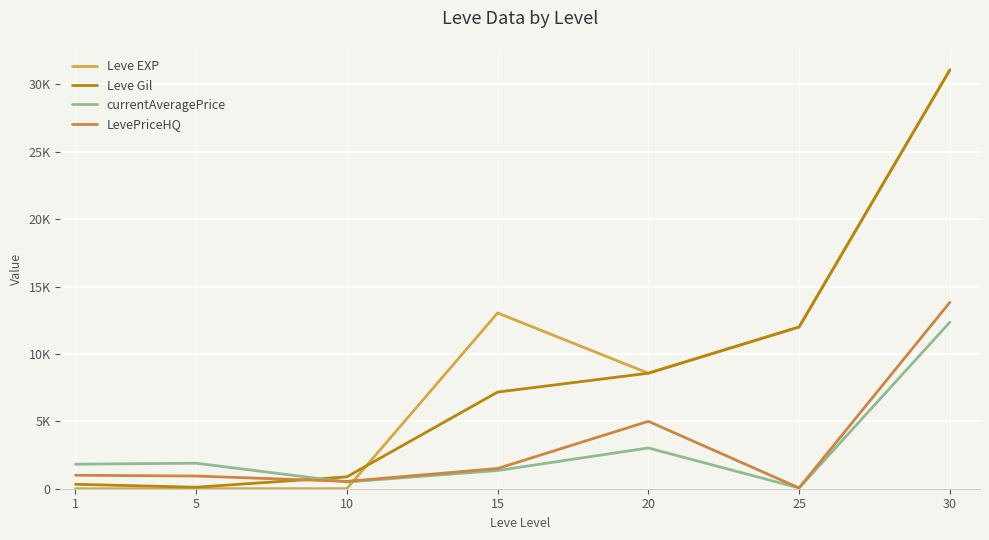

Does the chart display data point markers on the line(s)?

No